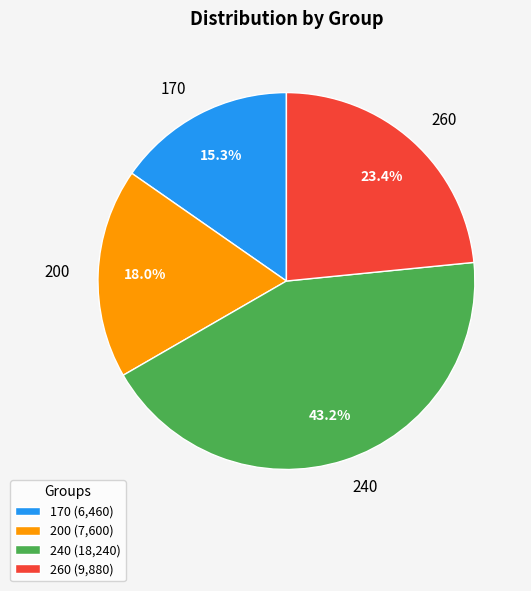

Is 170 the majority of the pie?

No